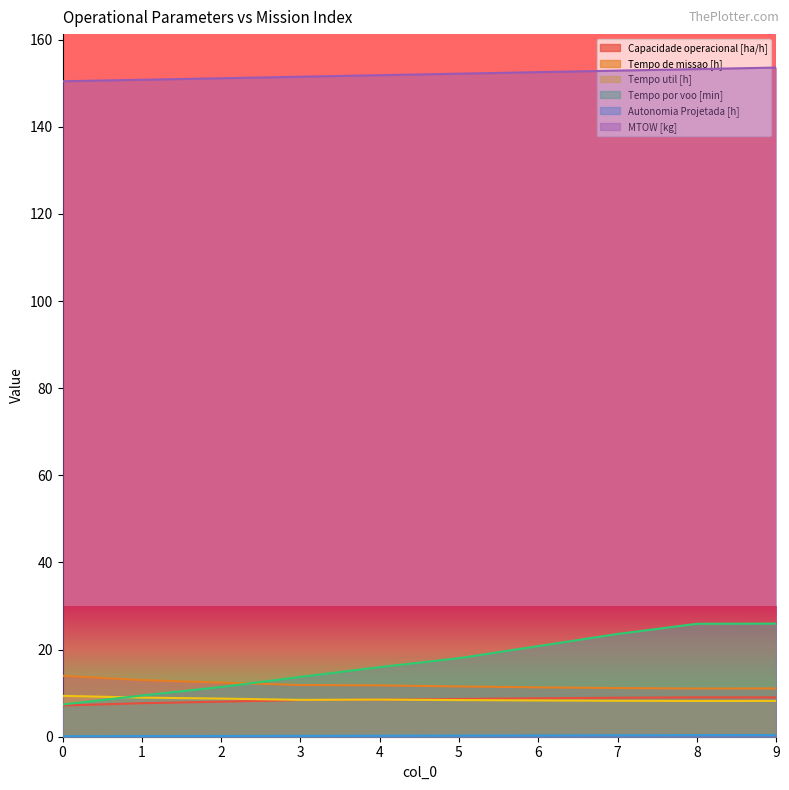

What is the highest value of the MTOW [kg] series?

153.6